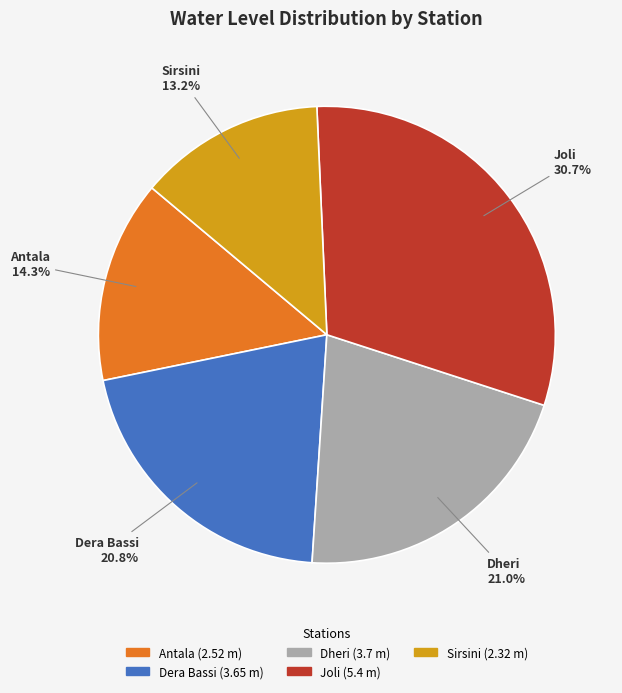

The Antala slice represents 5% of the pie. True or false?

False